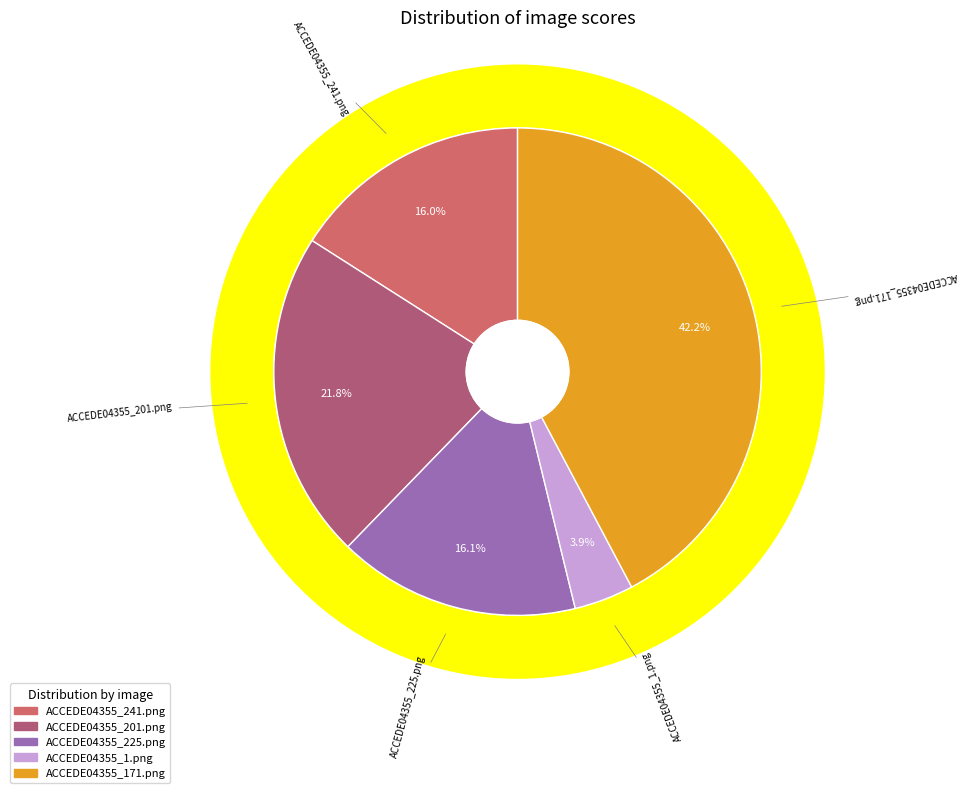

Rank the categories by value from highest to lowest.

ACCEDE04355_171.png, ACCEDE04355_201.png, ACCEDE04355_225.png, ACCEDE04355_241.png, ACCEDE04355_1.png